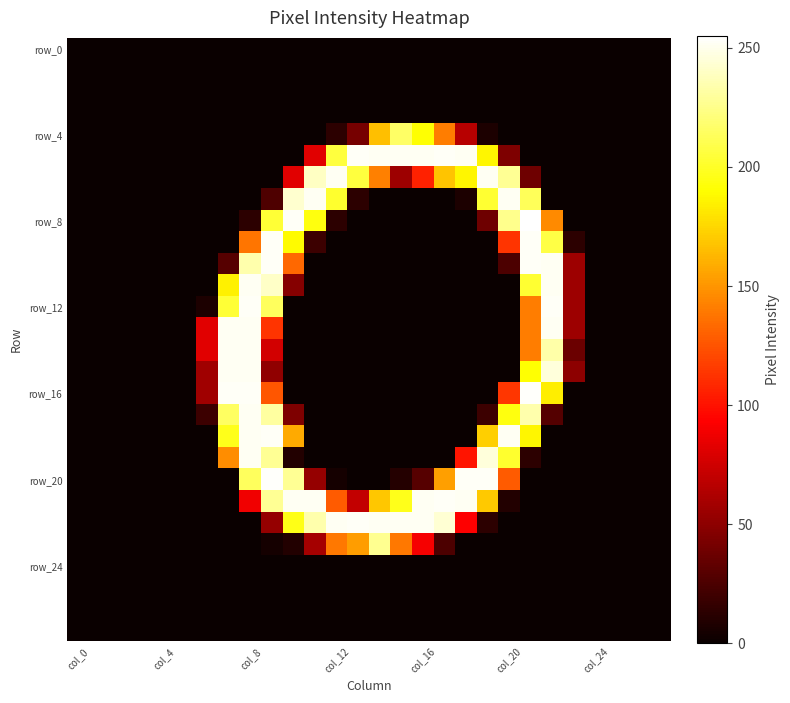

At how many categories does at least one series exceed 80?

17